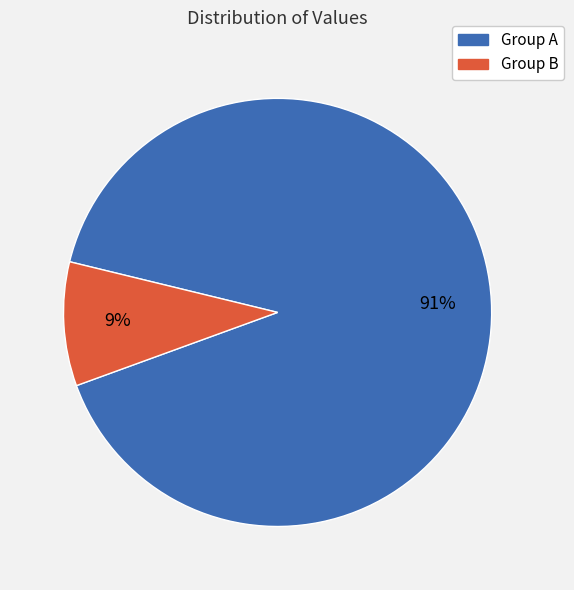

Is there any slice that represents more than half of the pie?

Yes